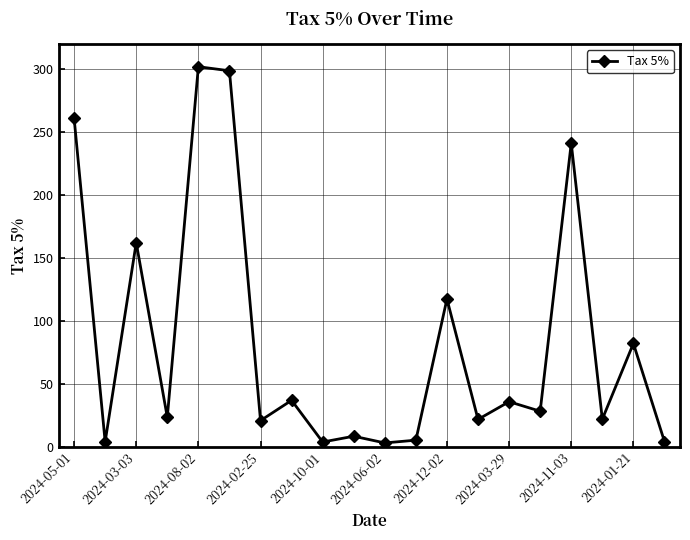

How many lines are shown in the chart?

1